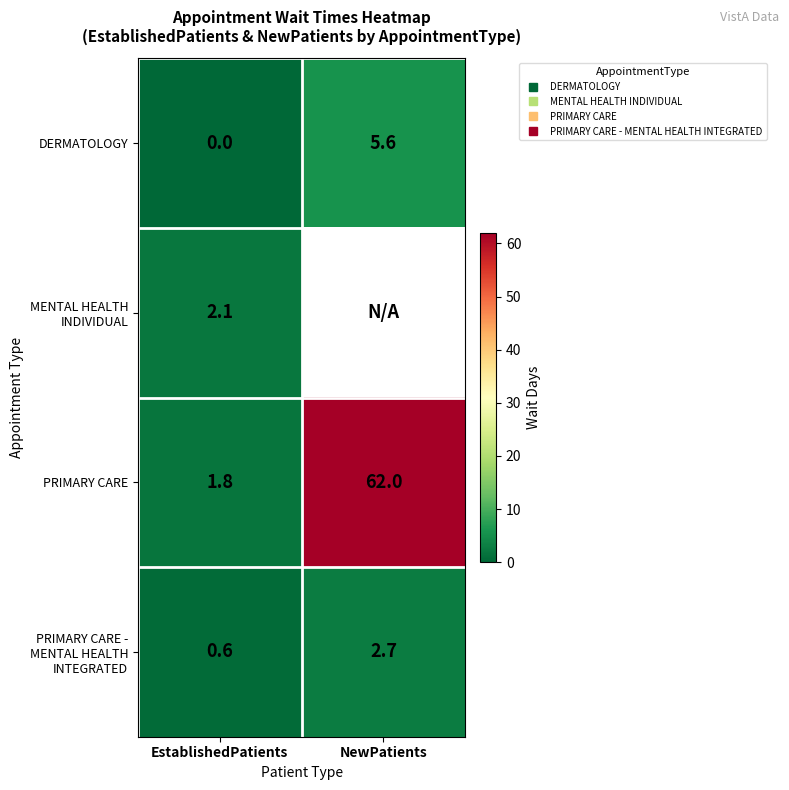

How many DERMATOLOGY values are between 0 and 5?

1